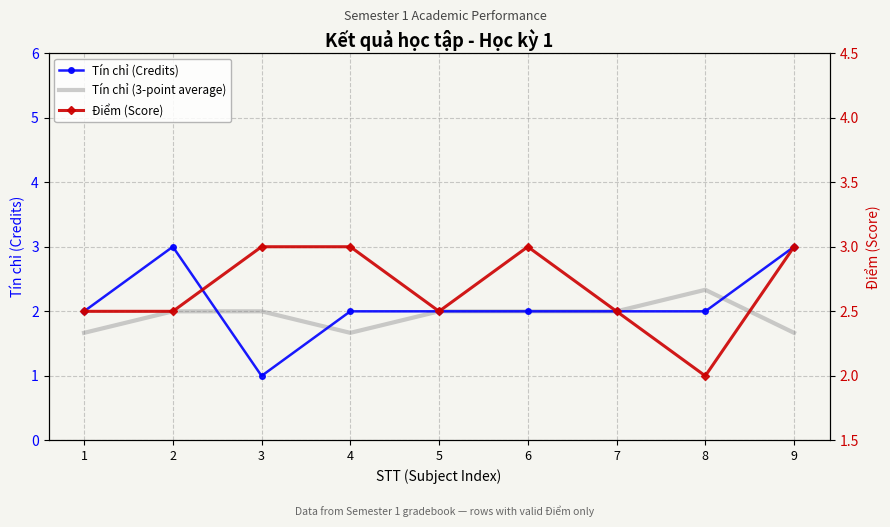

Where does the Tín chỉ (3-point average) series first go above 2?

8